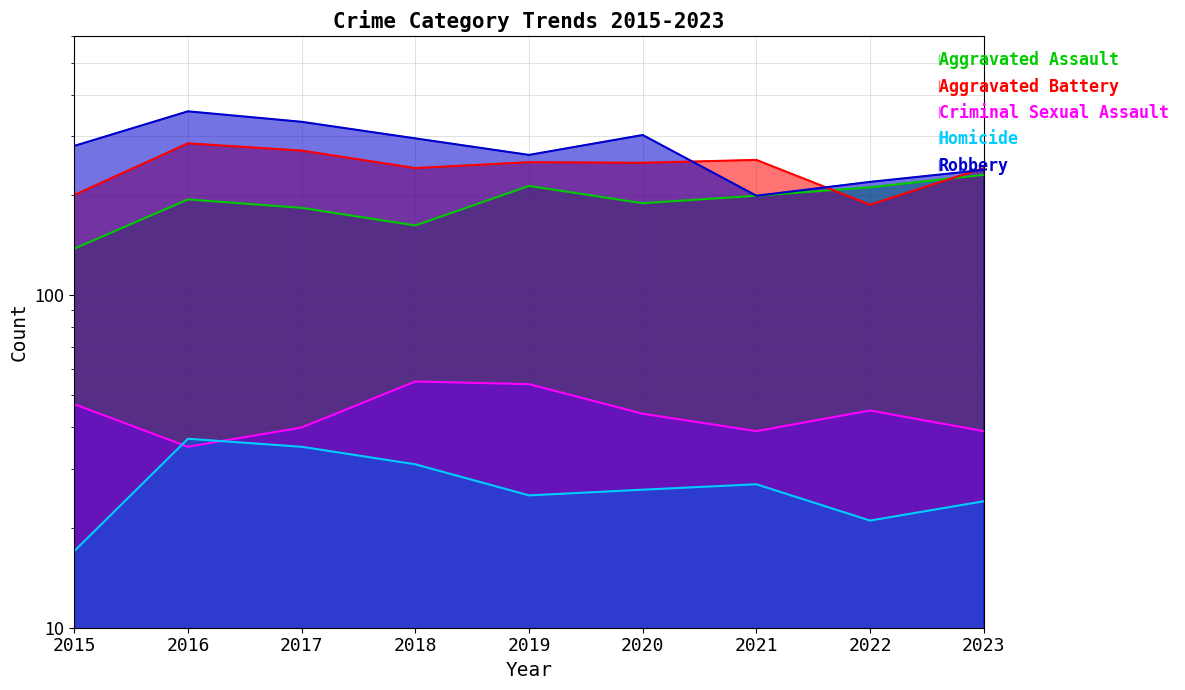

Which label corresponds to the smallest value in the chart?

2015